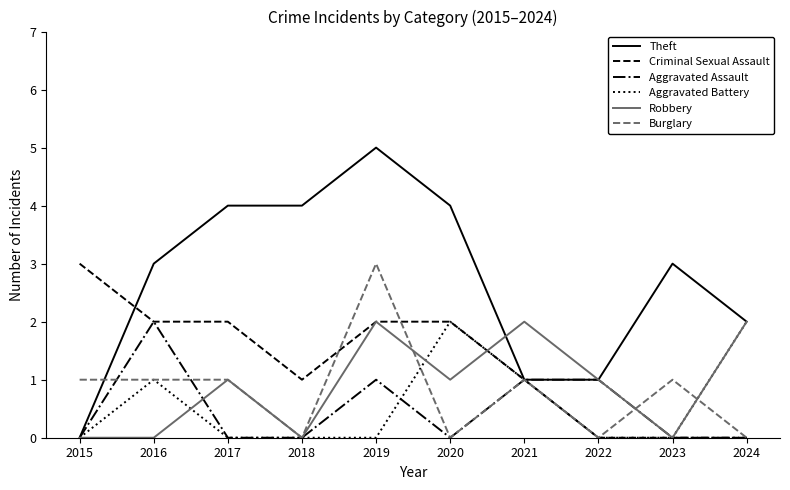

Is it true that Robbery equals 1 at 2023?

False